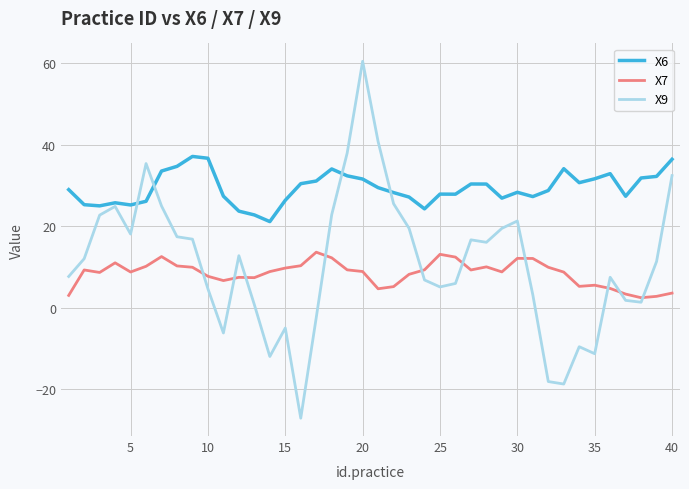

Which series has the largest range (max minus min)?

X9